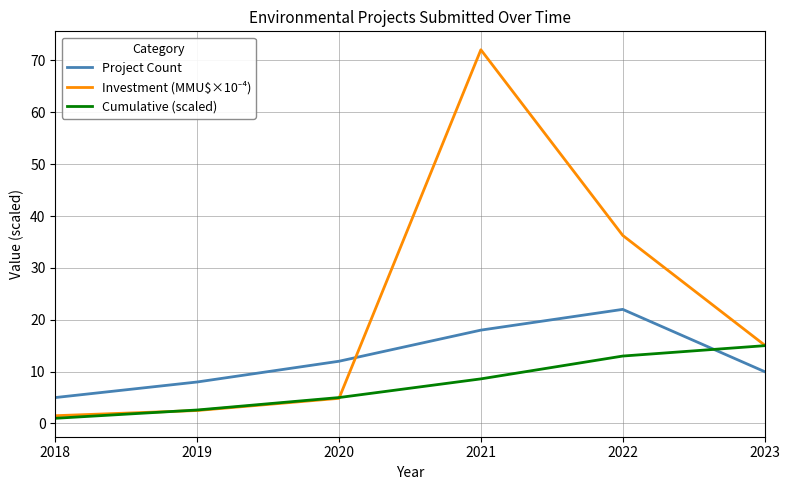

What is the difference between the maximum and second lowest values in the Project Count series?

14.0